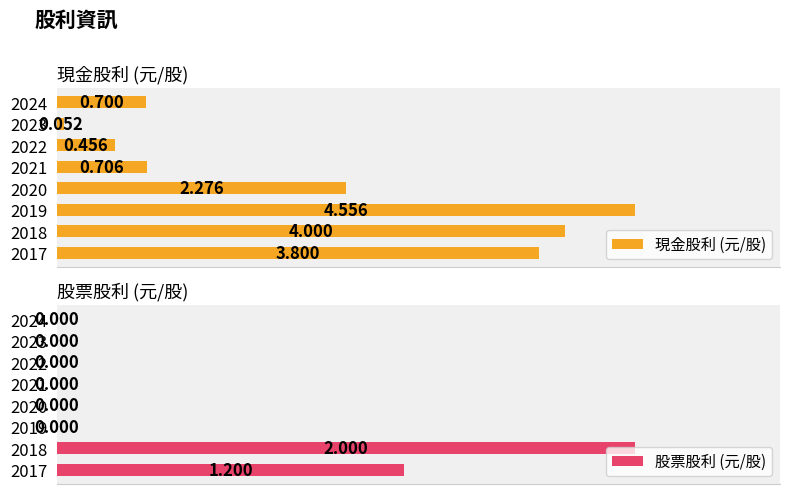

What is the lowest value of the 現金股利 (元/股) series?

0.1